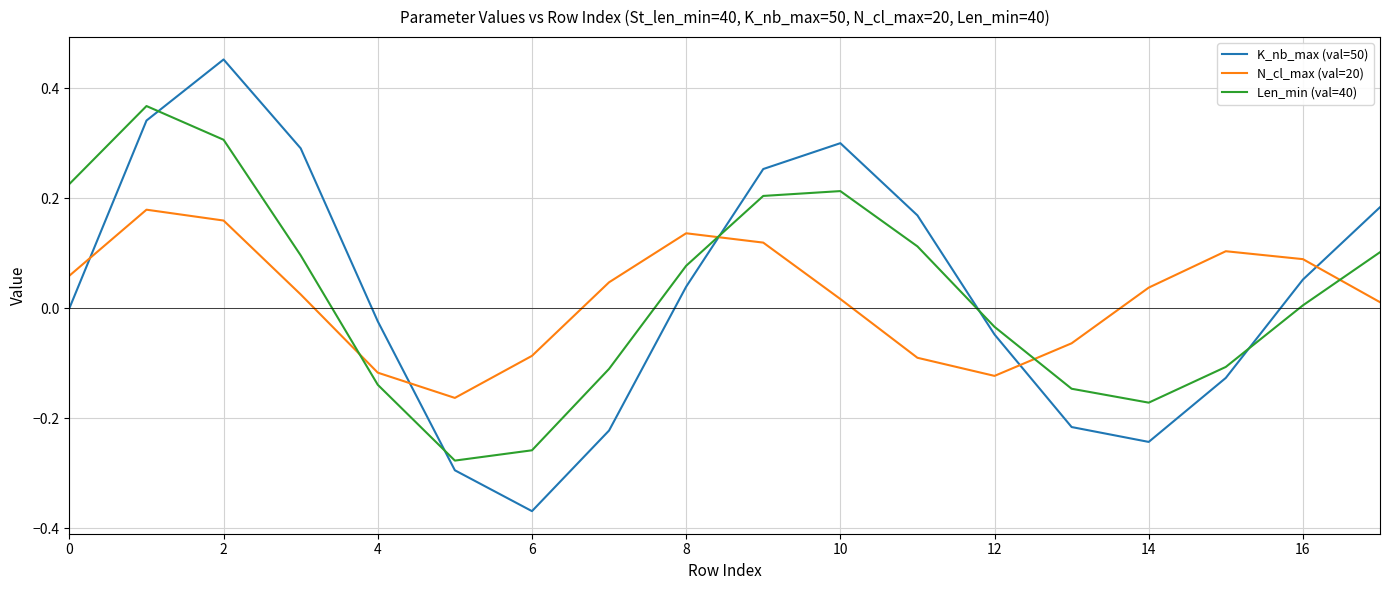

Which series has the widest spread of values?

K_nb_max (val=50)